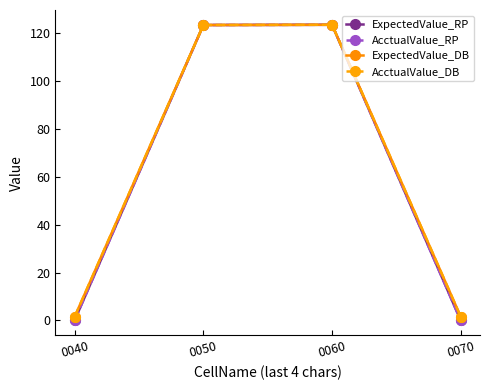

At which category does AcctualValue_DB reach its first local peak?

0060